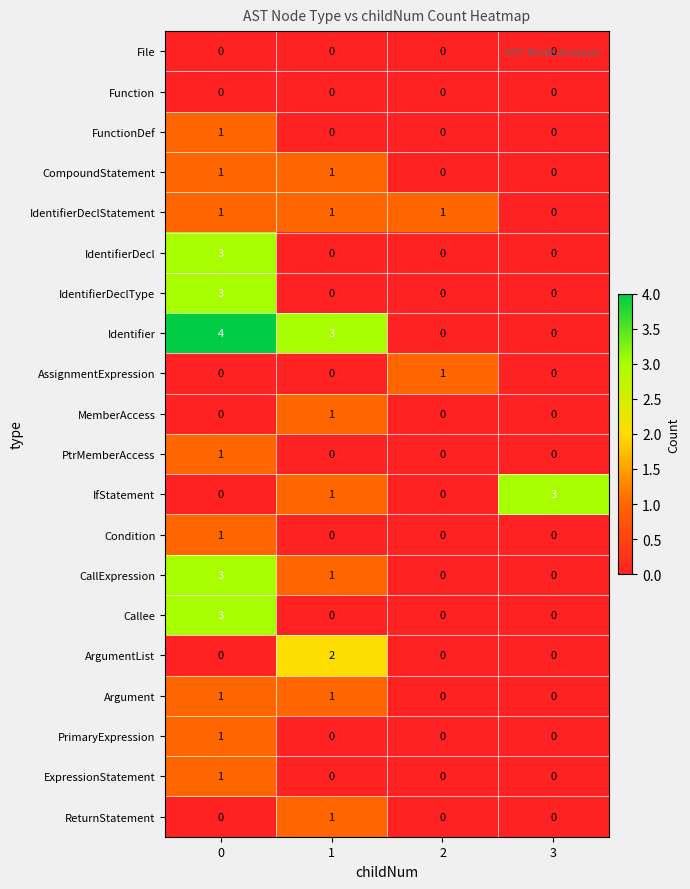

What is the difference between the Identifier values at 3 and 1?

3